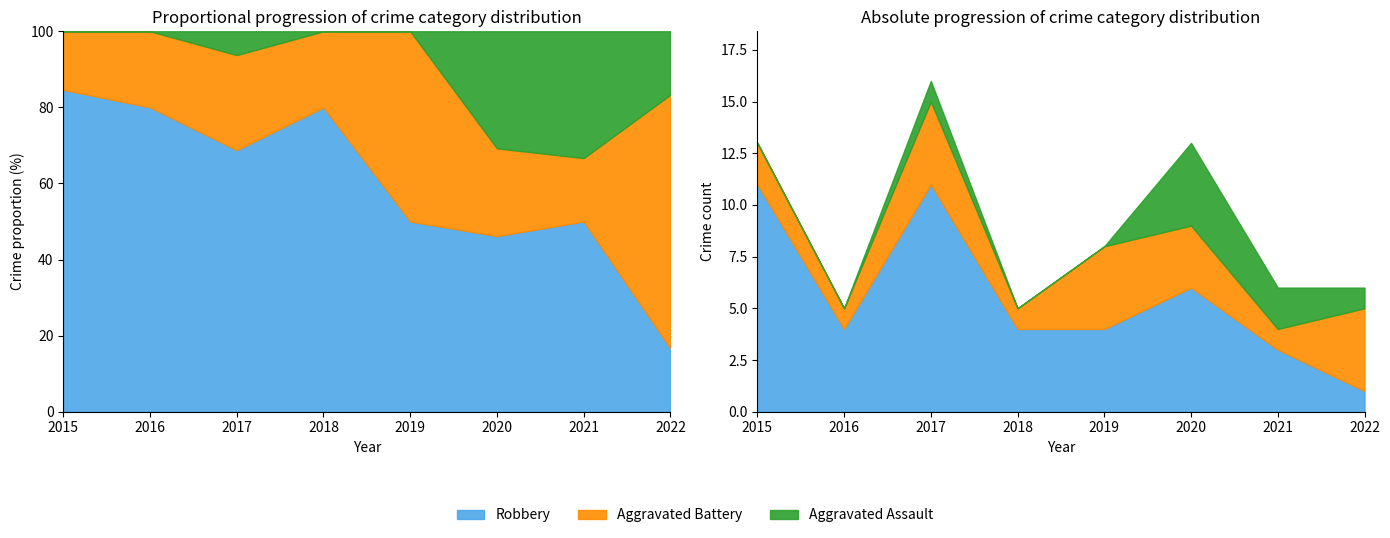

The value of Aggravated Assault at 2018 is 1. True or false?

False